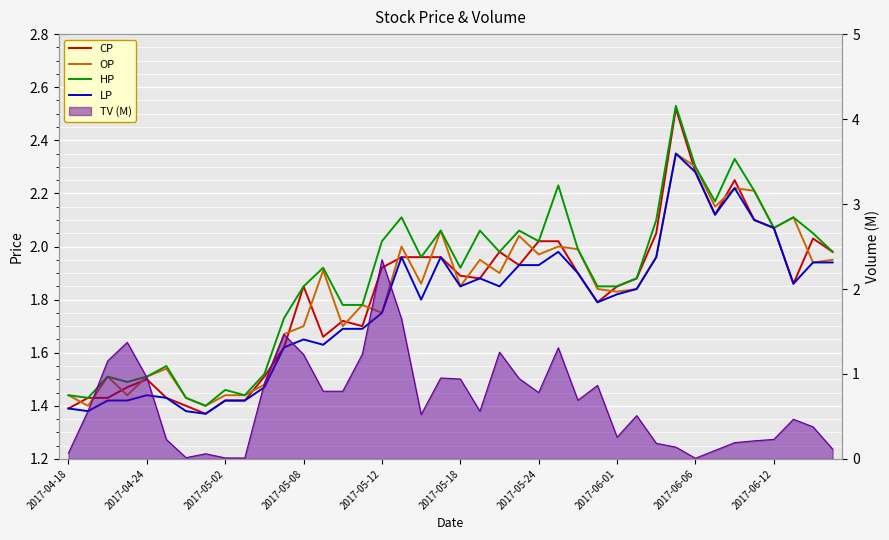

What is the difference between the OP values at 24 and 29?

0.1